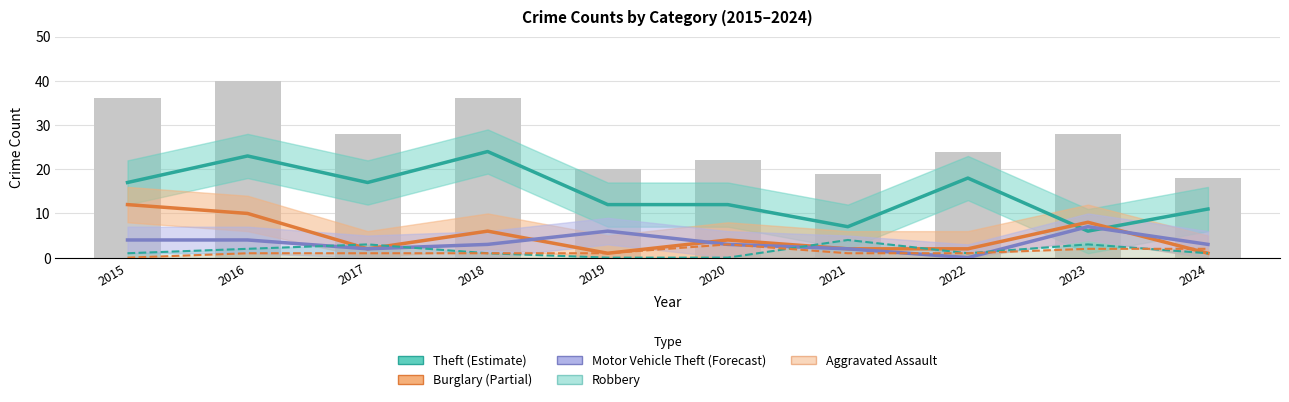

Which category has the highest value in the Motor Vehicle Theft (Forecast) series?

2023